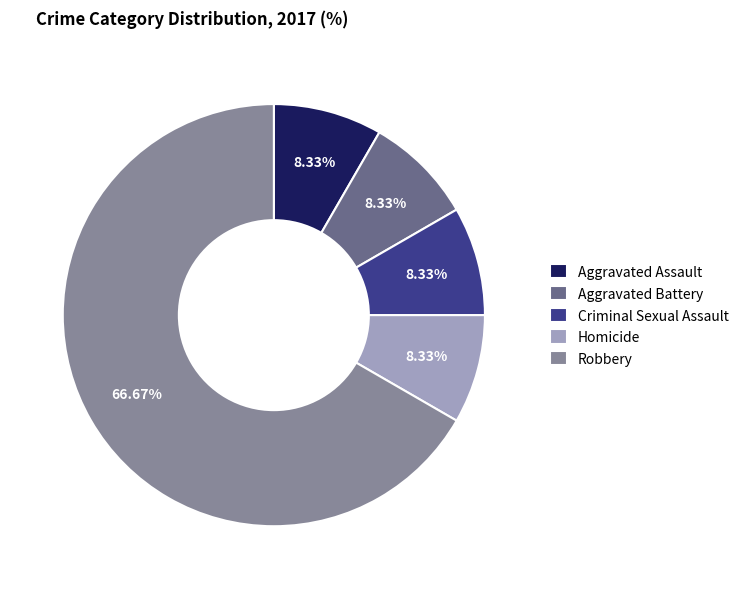

Is there any slice that represents more than half of the pie?

Yes